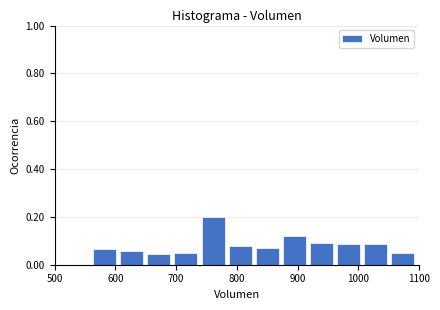

Reading left to right, transcribe this chart: for each bar, give the range it covers on the x-axis and its height. Neither the bar edges nor the heights are printed on the chart, so give them approximately, as read against the axes.

560 to 600: 0.06
600 to 650: 0.06
650 to 690: 0.04
690 to 740: 0.06
740 to 780: 0.20
780 to 830: 0.08
830 to 870: 0.08
870 to 920: 0.12
920 to 960: 0.10
960 to 1010: 0.08
1010 to 1050: 0.08
1050 to 1100: 0.06